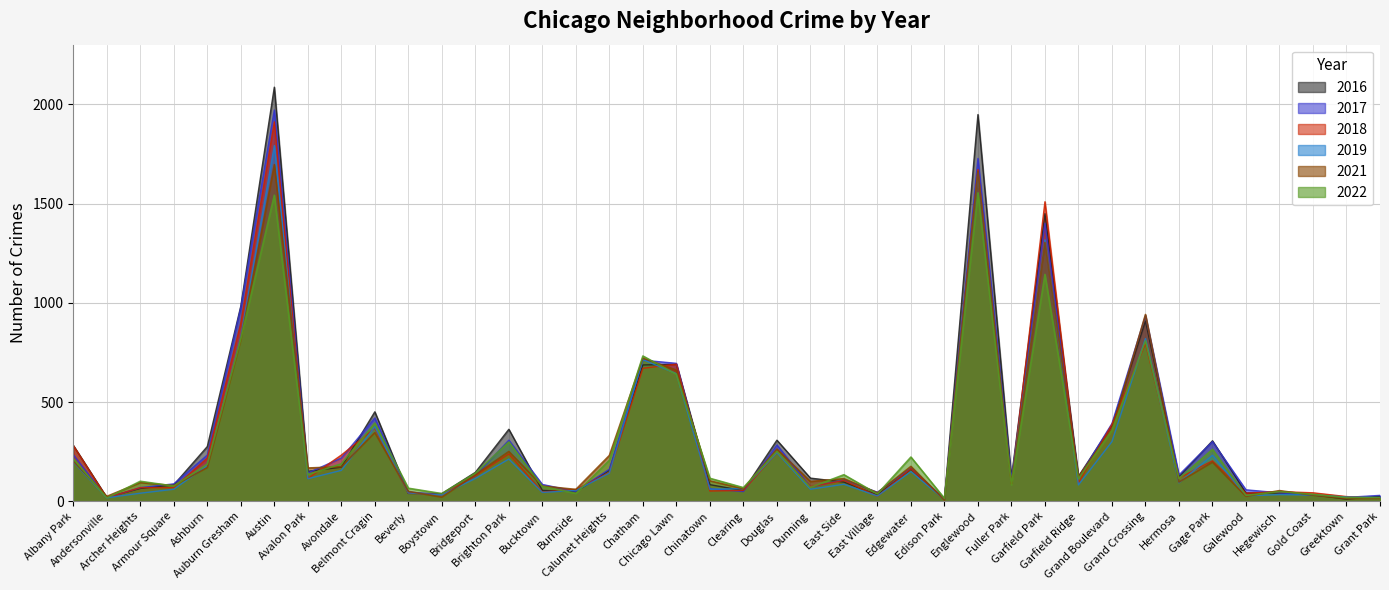

Where is 2021 nearest to the value 851?

Auburn Gresham